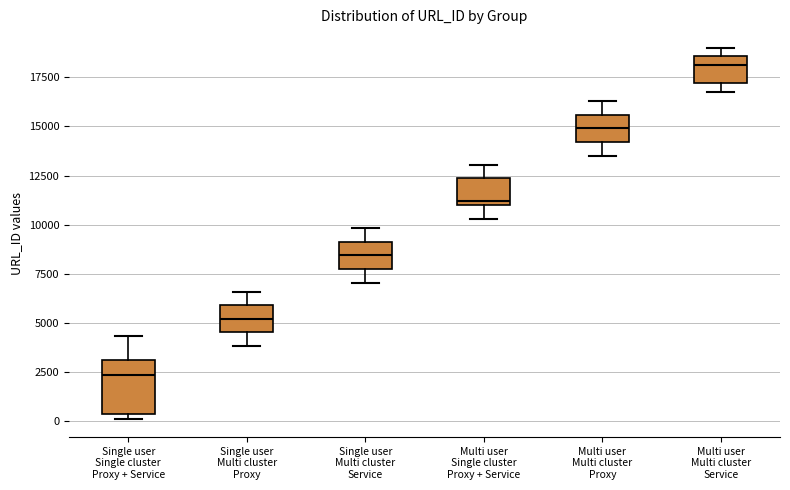

Reading left to right, read every box against the y-axis: the position of its median line, the range the box covers, and the ends of its whiskers. The values are not printed on the chart, so give them approximately, as read against the axis.

Single user Single cluster Proxy + Service: median 2500, box 500 to 3000, whiskers 0 to 4500
Single user Multi cluster Proxy: median 5000, box 4500 to 6000, whiskers 4000 to 6500
Single user Multi cluster Service: median 8500, box 7500 to 9000, whiskers 7000 to 10000
Multi user Single cluster Proxy + Service: median 11000 (just above the box's lower edge), box 11000 to 12500, whiskers 10500 to 13000
Multi user Multi cluster Proxy: median 15000, box 14000 to 15500, whiskers 13500 to 16500
Multi user Multi cluster Service: median 18000, box 17000 to 18500, whiskers 16500 to 19000